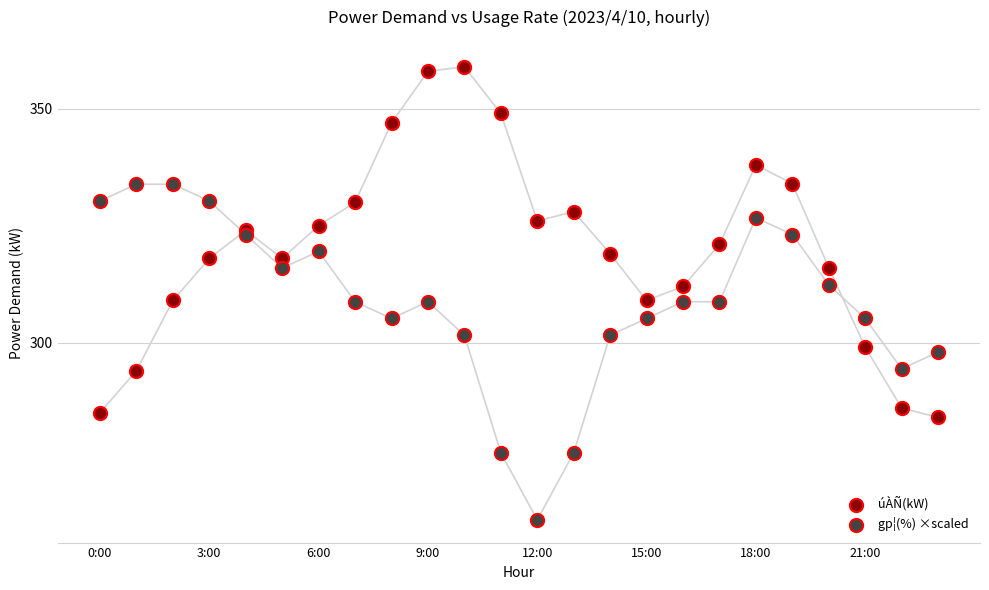

Which series reaches the minimum Y coordinate?

gp¦(%) ×scaled